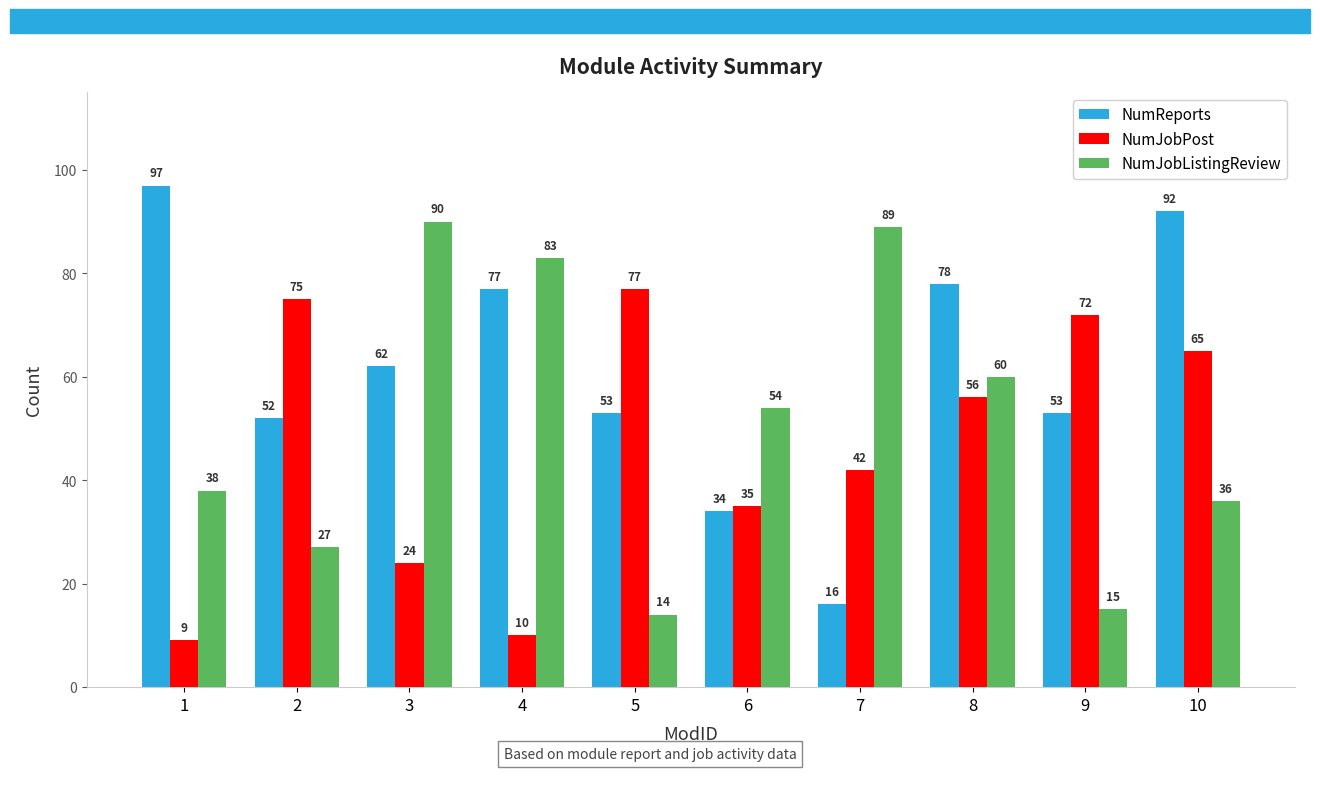

Where does the NumJobPost series first go above 56?

2